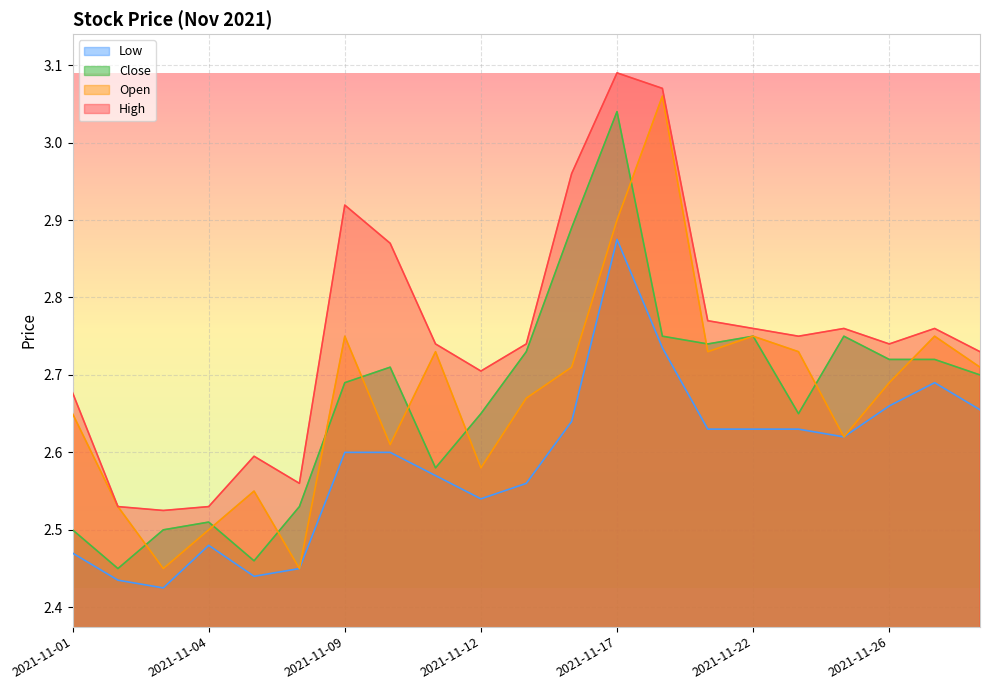

Is it true that Close equals 2.5 at 2021-11-08?

True